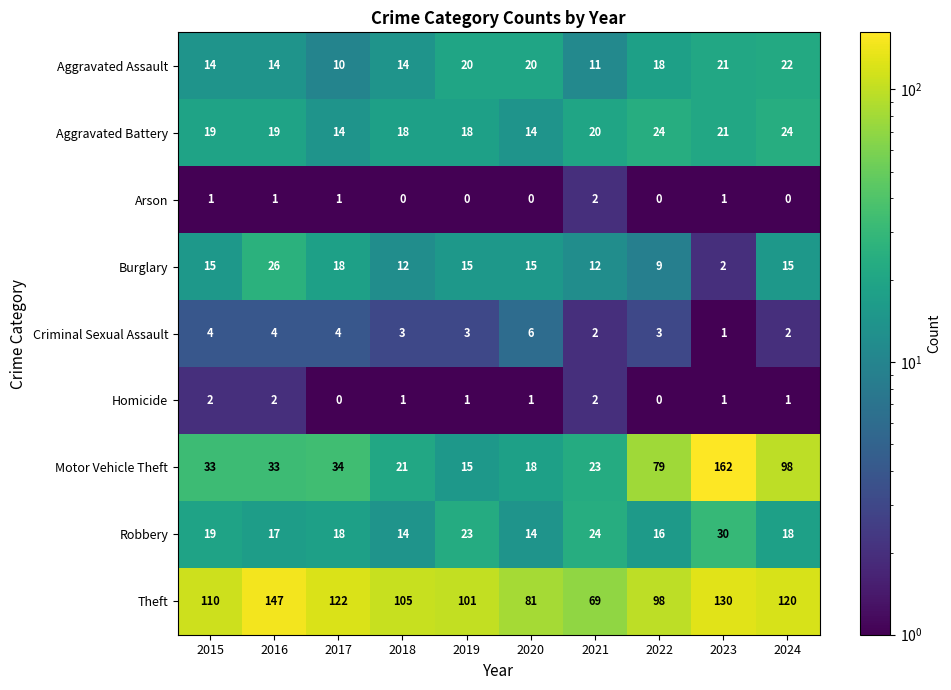

At which label does Robbery reach its peak?

2023